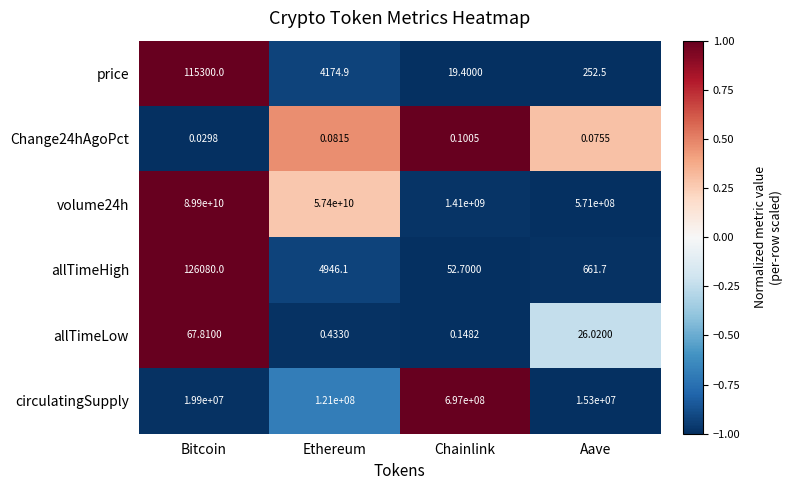

Where does the allTimeLow series first go above 26?

Bitcoin